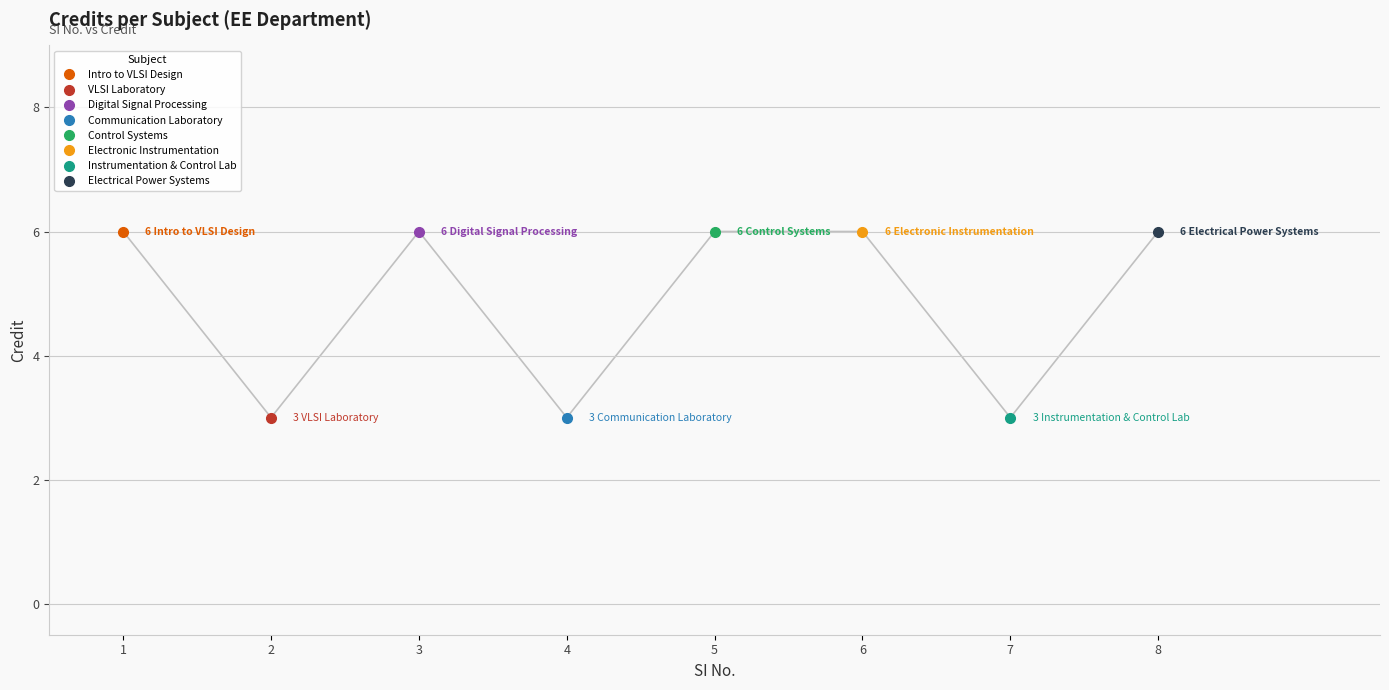

What is the difference between the values at 6 and 2?

3